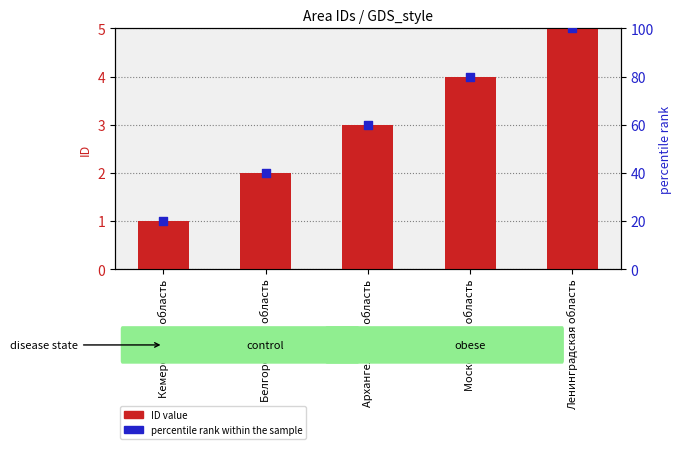

Which series has the largest Y range (max minus min)?

percentile rank within the sample